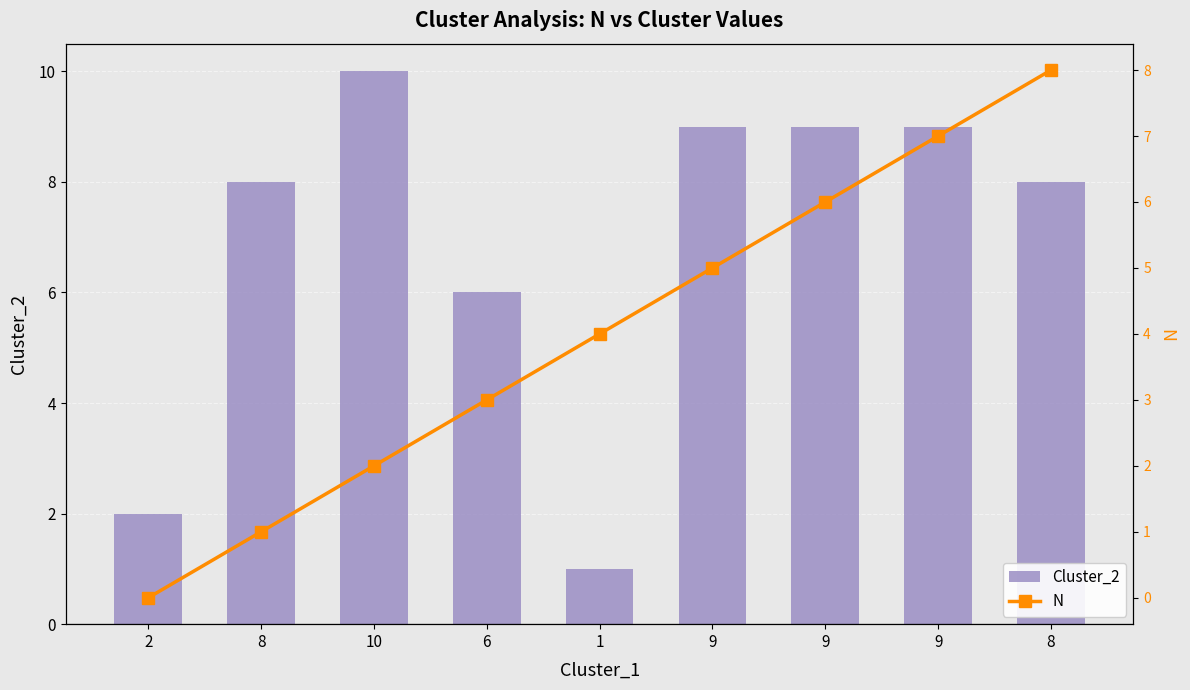

Rank the series by their average value, from lowest to highest.

N, Cluster_2